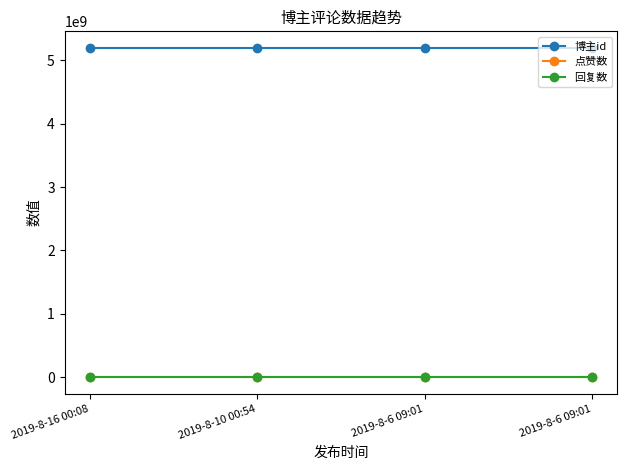

What is the label of the 1st point from the right?

2019-8-6 09:01